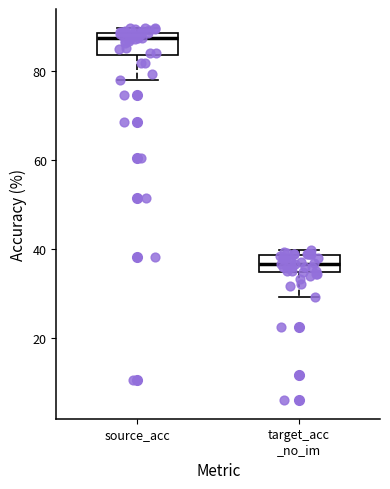

Which box's median line is the lowest?

target_acc _no_im